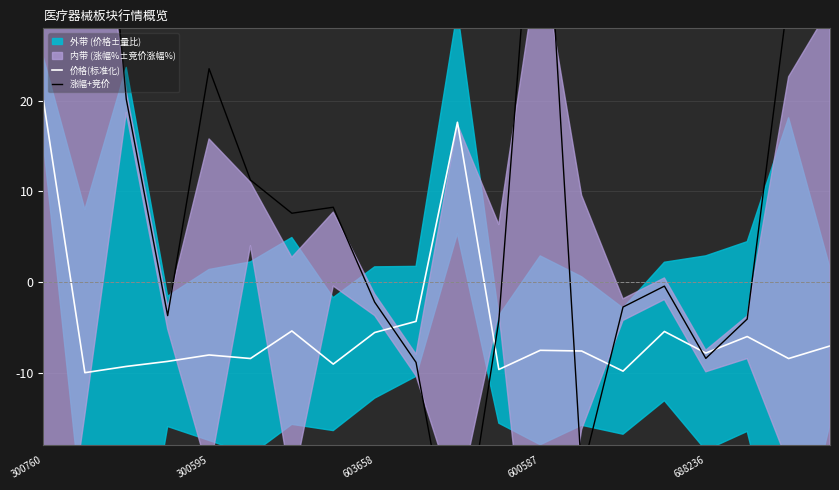

At how many categories does at least one series exceed -5?

18